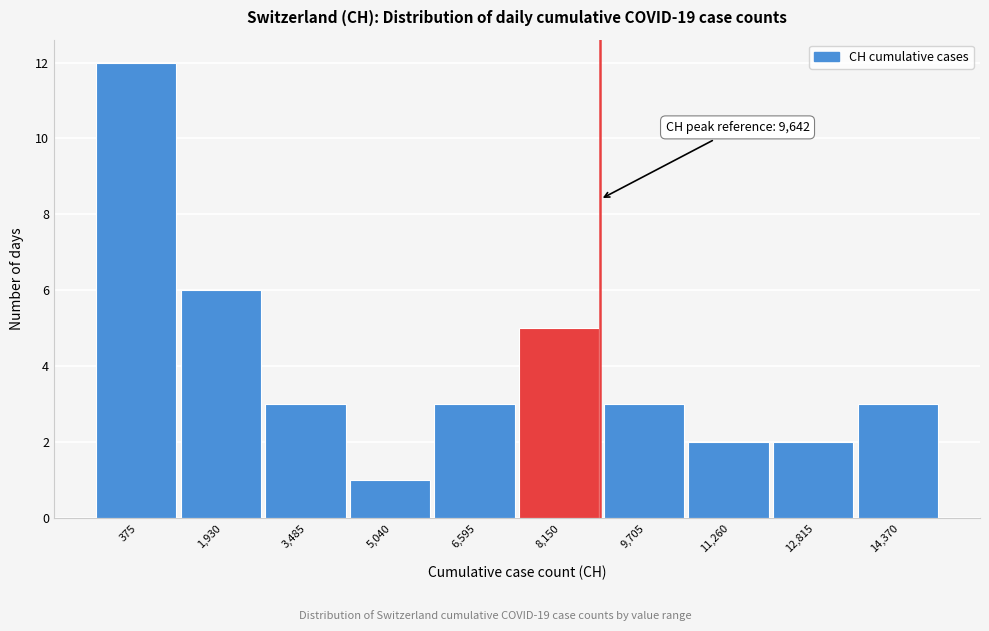

Reading left to right, extract all data points from this chart.

375=12	1,930=6	3,485=3	5,040=1	6,595=3	8,150=5	9,705=3	11,260=2	12,815=2	14,370=3